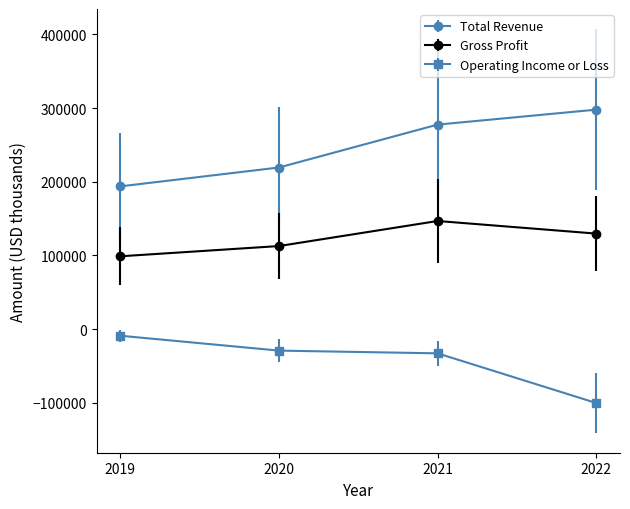

Which series has the largest total across all categories?

Total Revenue